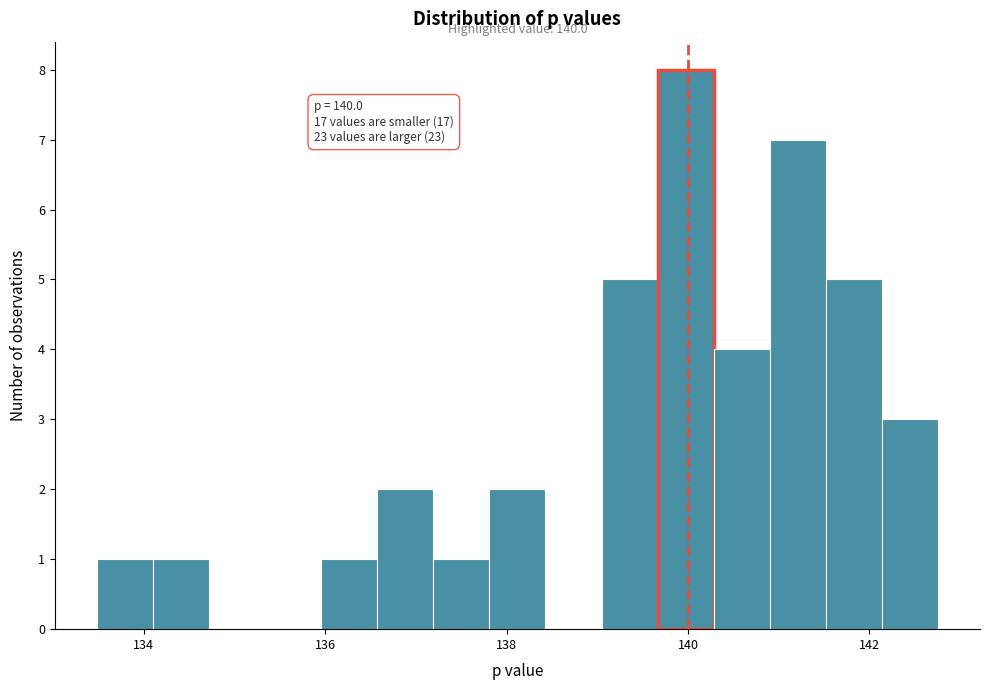

Read against the x-axis, roughly where is the centre of the tallest bar?

140.0